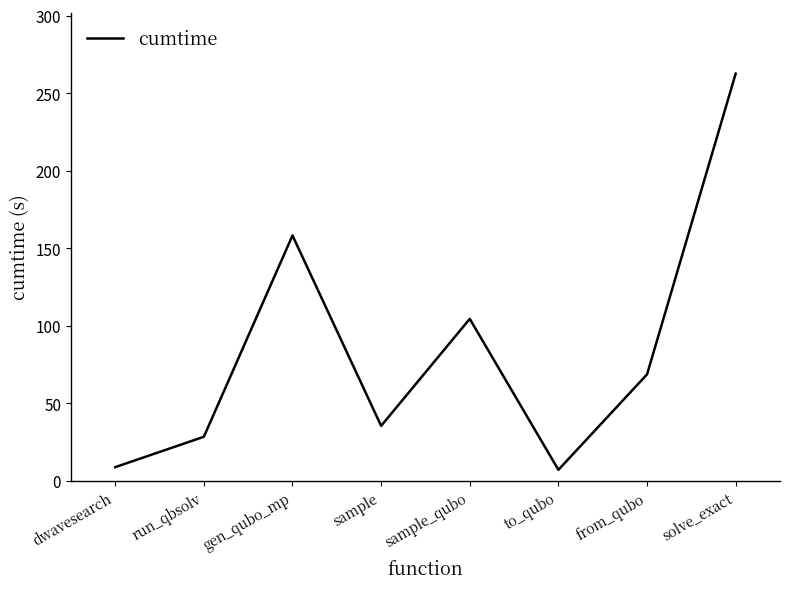

Reading right to left, what are all the values shown in this chart?

solve_exact=262.5	from_qubo=68.6	to_qubo=7.0	sample_qubo=104.4	sample=35.4	gen_qubo_mp=158.2	run_qbsolv=28.3	dwavesearch=8.8